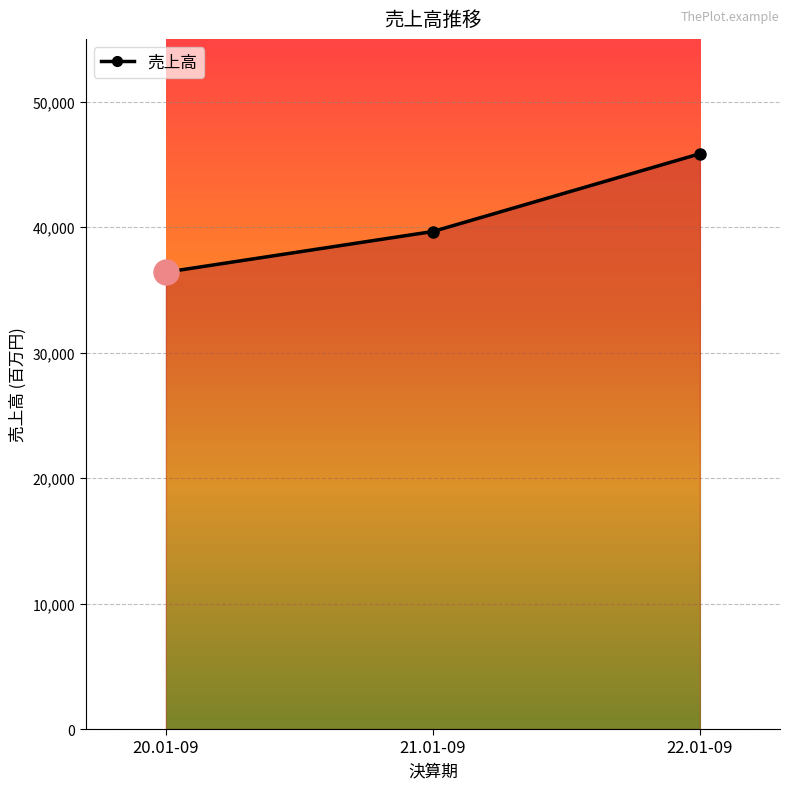

List the labels in order of value, largest first.

22.01-09, 21.01-09, 20.01-09